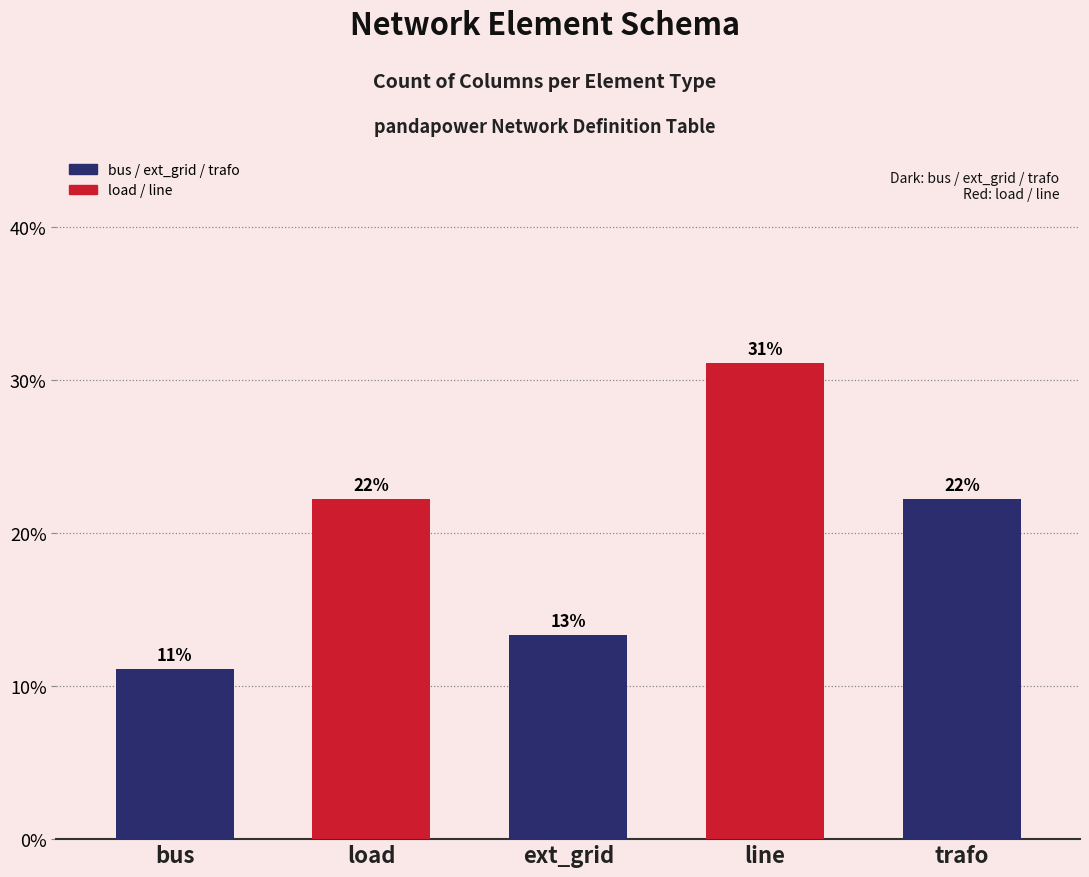

What is the maximum value shown in the chart?

31.1